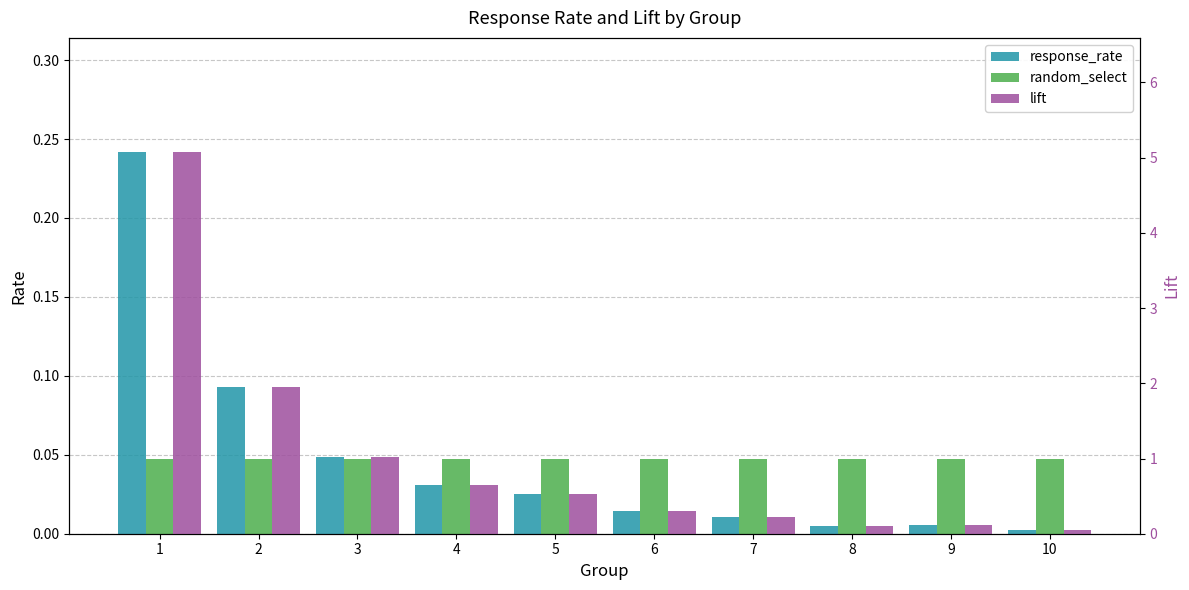

Reading left to right, list all the values displayed in this chart.

response_rate: 0.2	0.1	0.0	0.0	0.0	0.0	0.0	0.0	0.0	0.0
random_select: 0.0	0.0	0.0	0.0	0.0	0.0	0.0	0.0	0.0	0.0
lift: 5.1	1.9	1.0	0.6	0.5	0.3	0.2	0.1	0.1	0.0